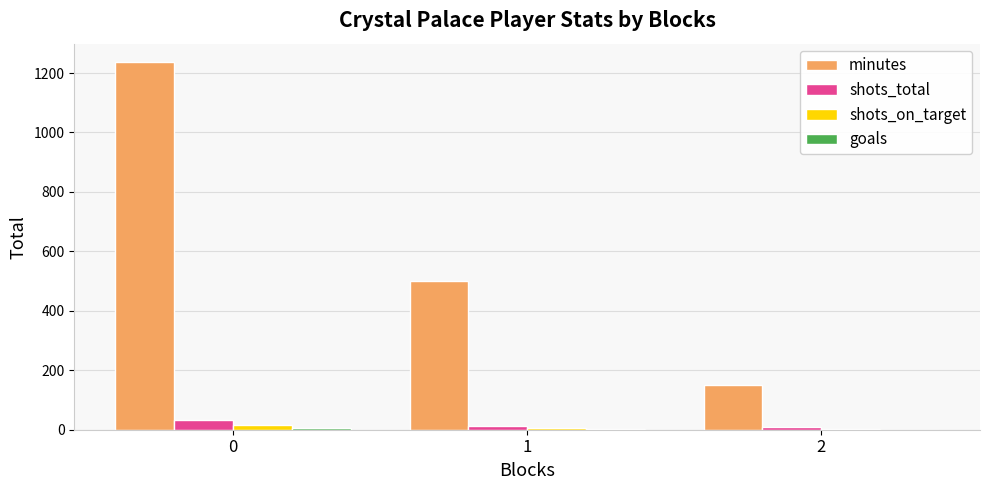

How many groups of bars are there?

3